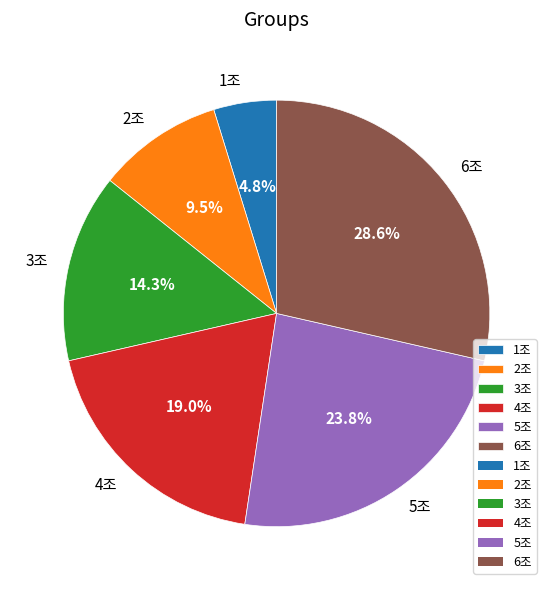

Which slice is the smallest?

1조